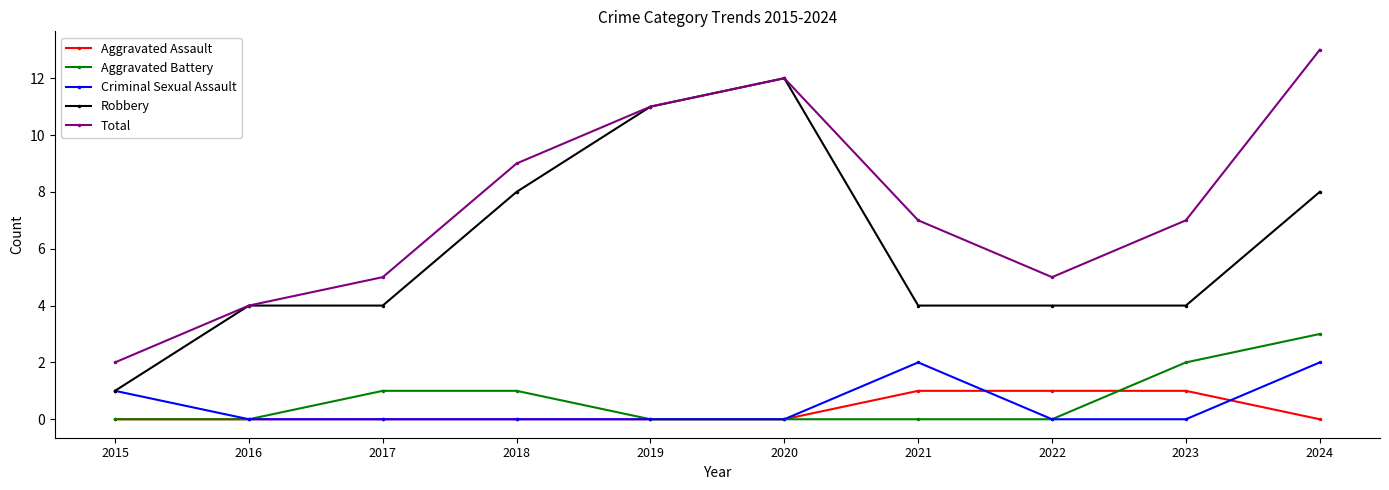

True or false: Aggravated Assault and Total intersect in this chart.

False